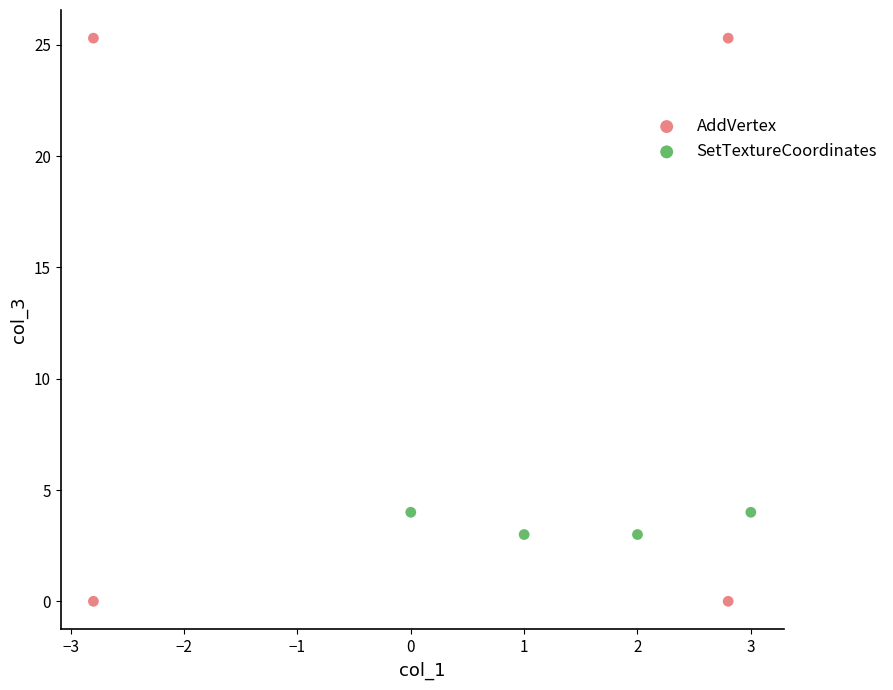

Which series has the largest Y range (max minus min)?

AddVertex